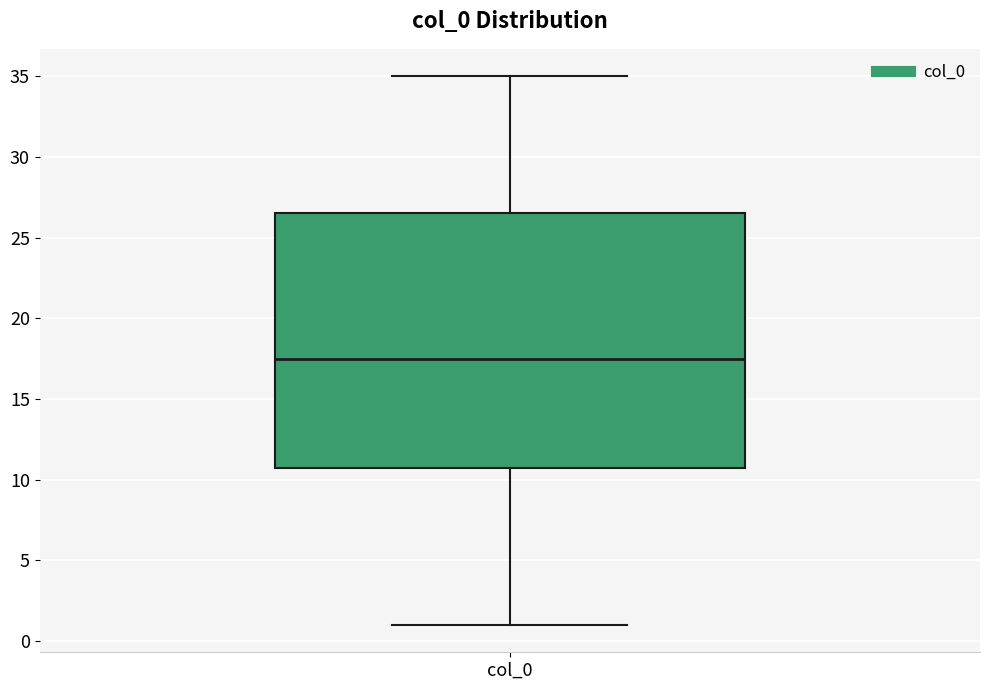

Where is the lower edge of the box for col_0 on the y-axis? The values are not printed on the chart, so give them approximately, as read against the axis.

11.0